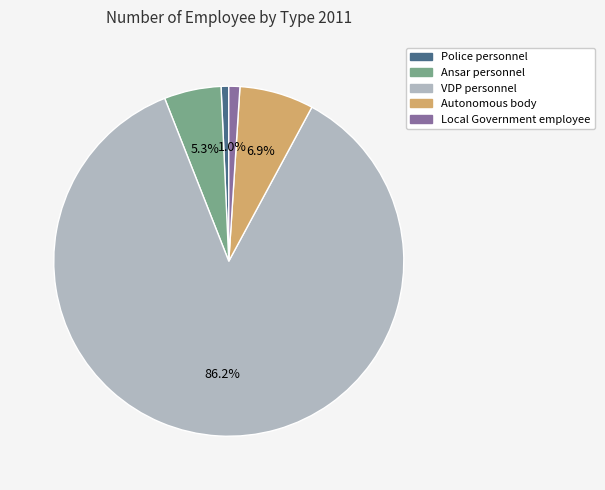

What percentage is the VDP personnel slice, to the nearest percent?

86%